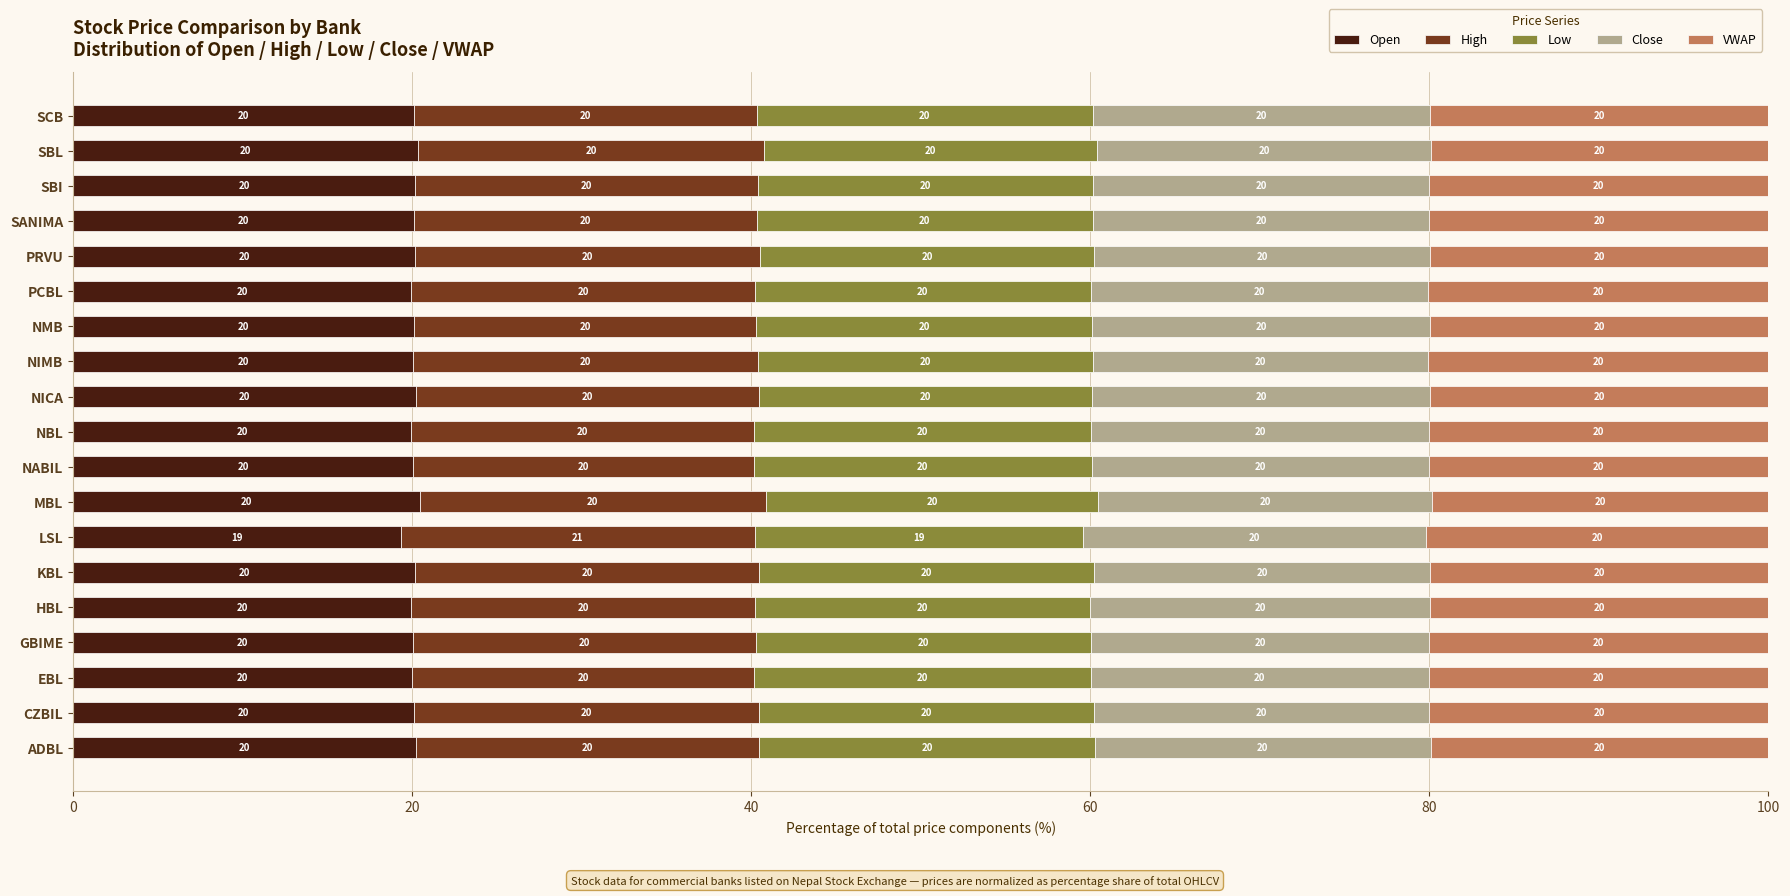

True or false: Open has a value of 20.4 at MBL.

True